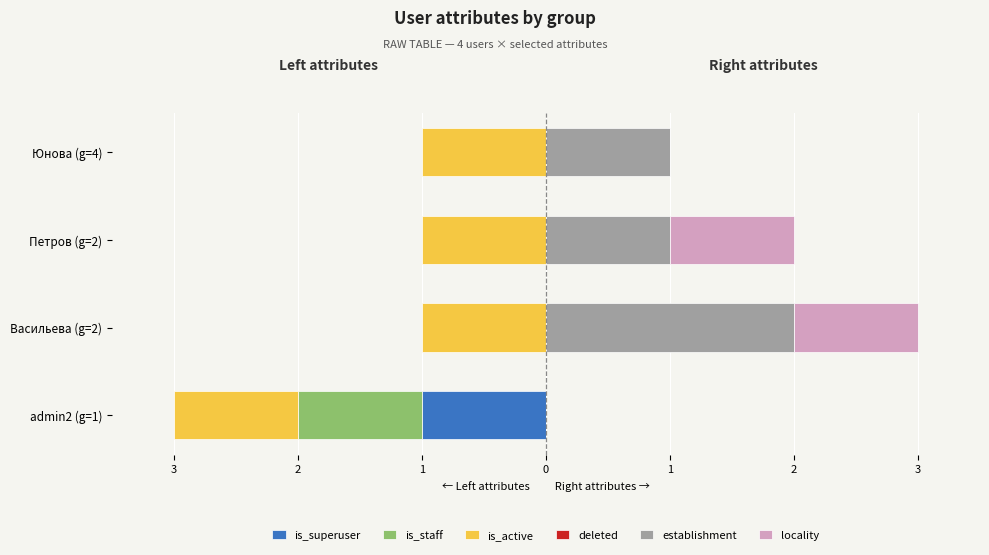

How many bars are there in total?

24